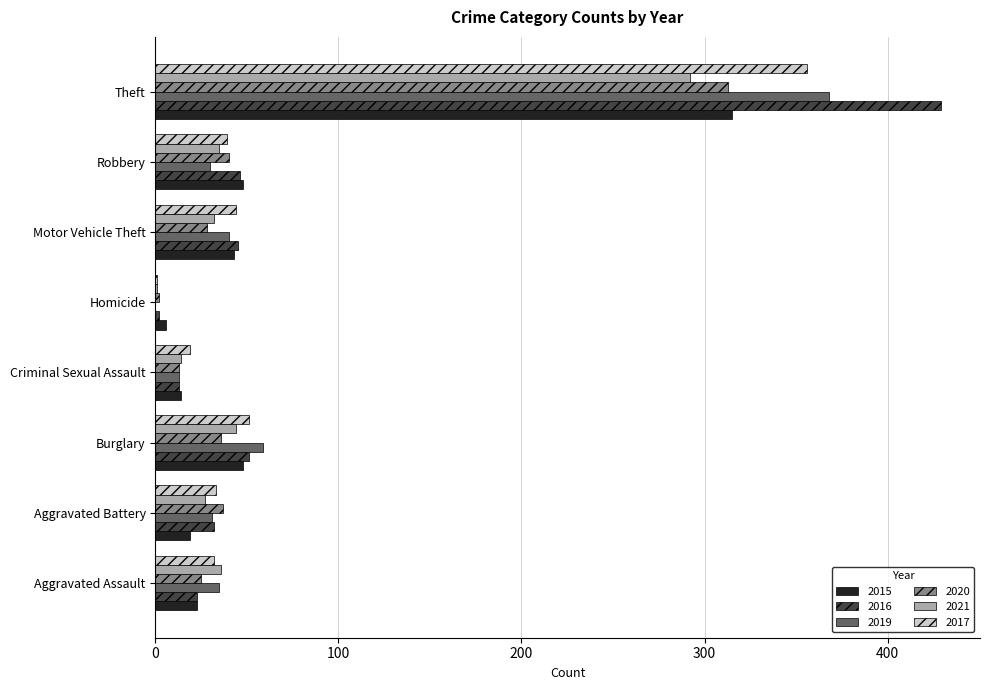

What is the maximum value for 2015?

315